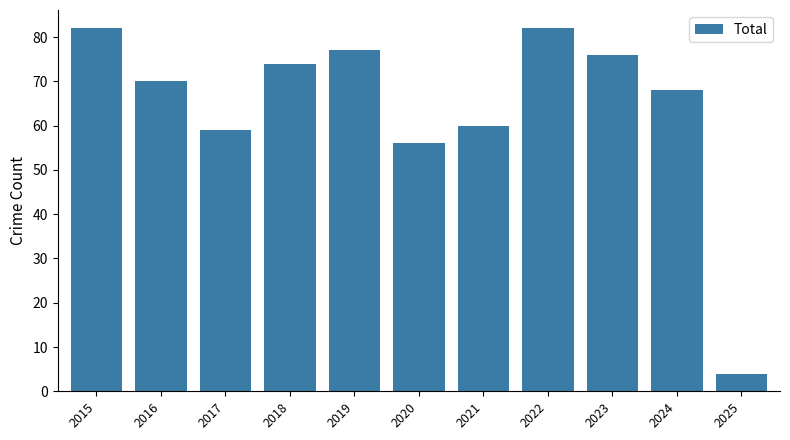

Approximately how many times larger is the value at 2021 compared to 2023?

0.8